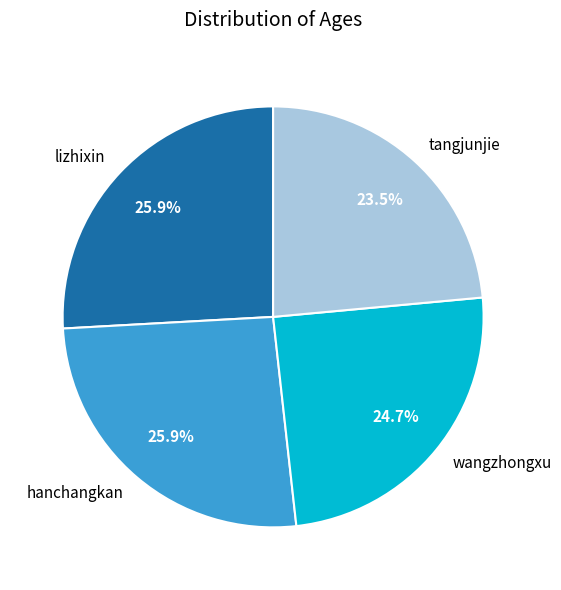

Count the number of slices in the pie.

4